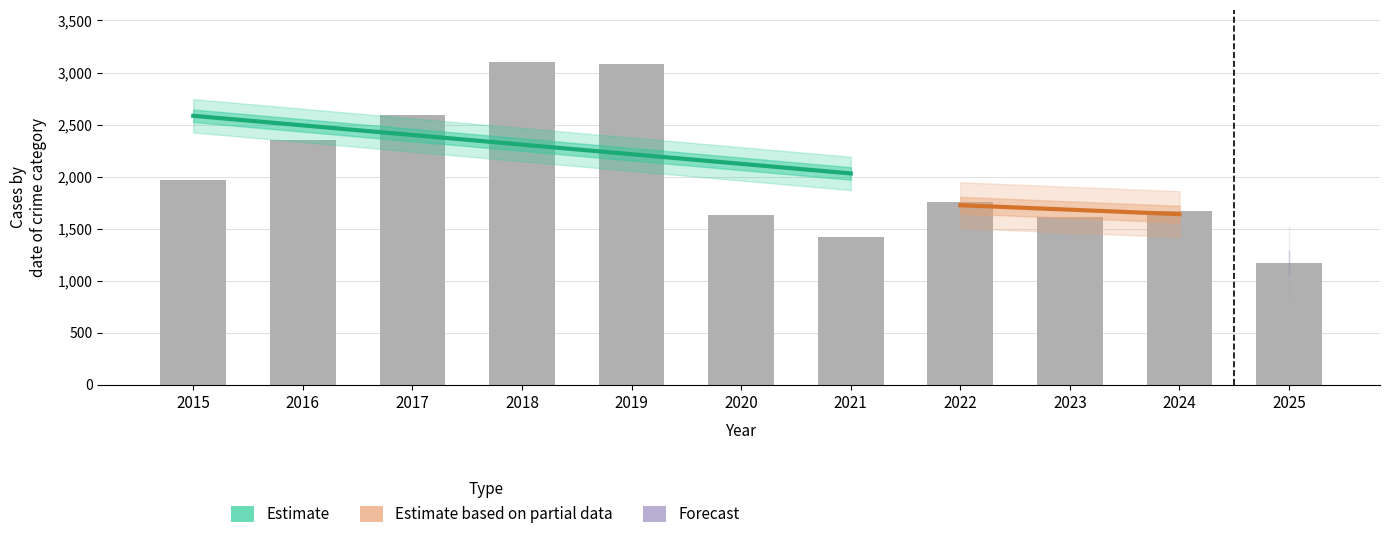

Is it true that Aggravated Battery equals 131 at 2016?

False